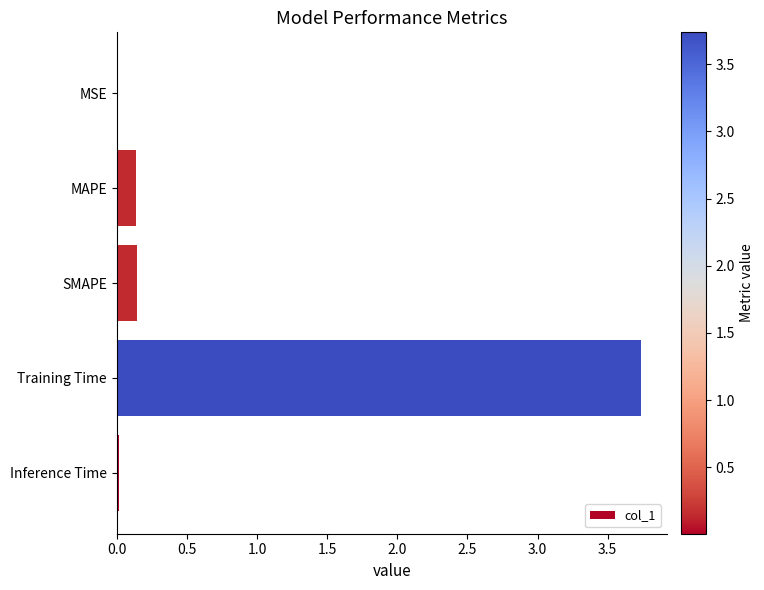

Which label corresponds to the largest value in the chart?

Training Time